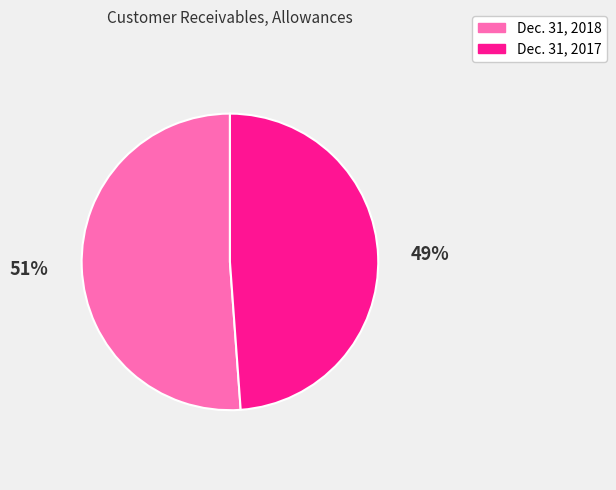

Which slice represents more than half of the pie?

Dec. 31, 2018